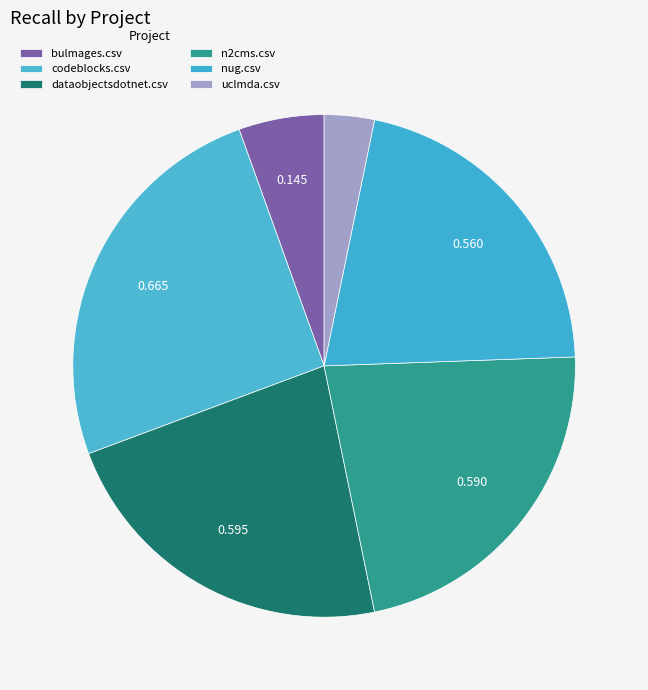

The bulmages.csv slice represents 15% of the pie. True or false?

False